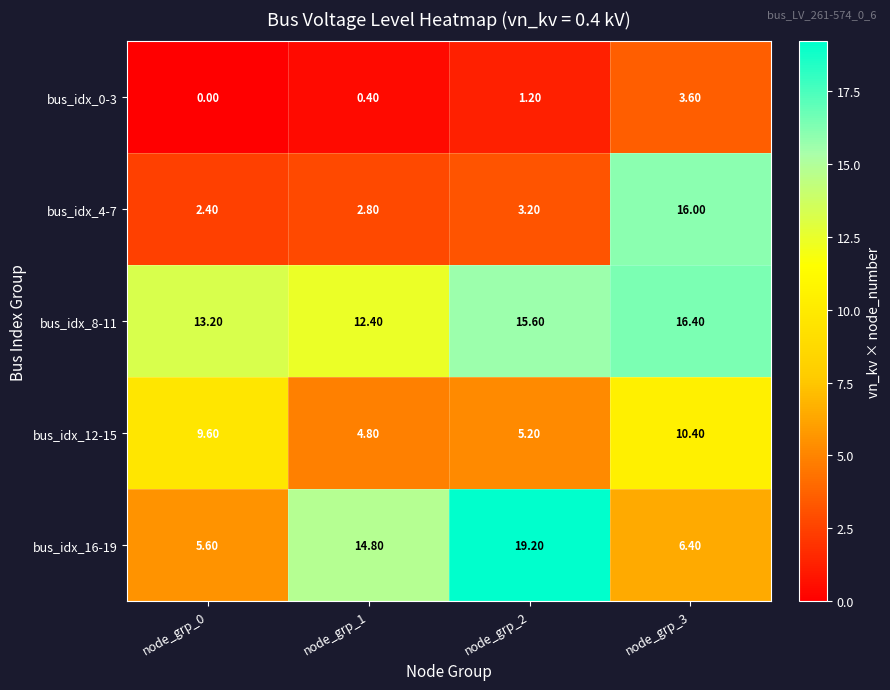

What is the spread (max minus min) of values at node_grp_0?

13.2